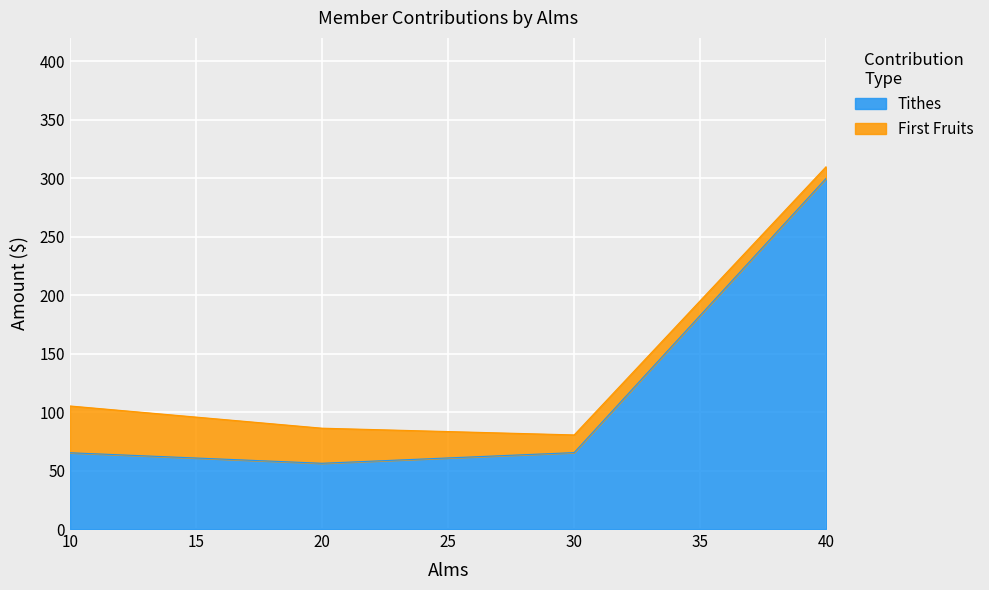

List the labels in order of value, largest first.

40, 30, 10, 20